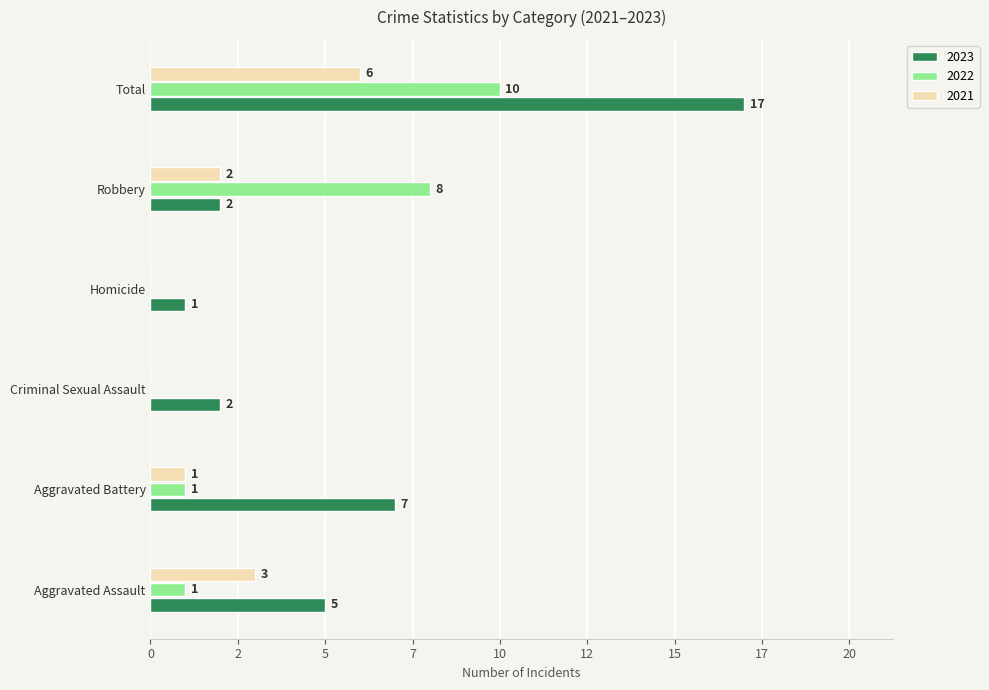

What are all the series names shown in the legend?

2023, 2022, 2021